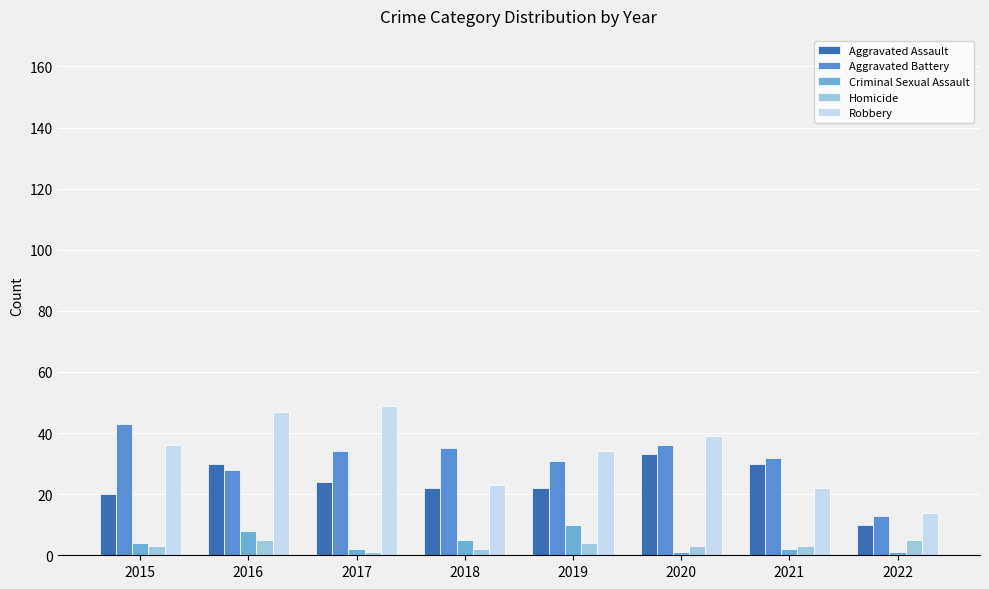

Where does the Aggravated Battery series first go above 34?

2015